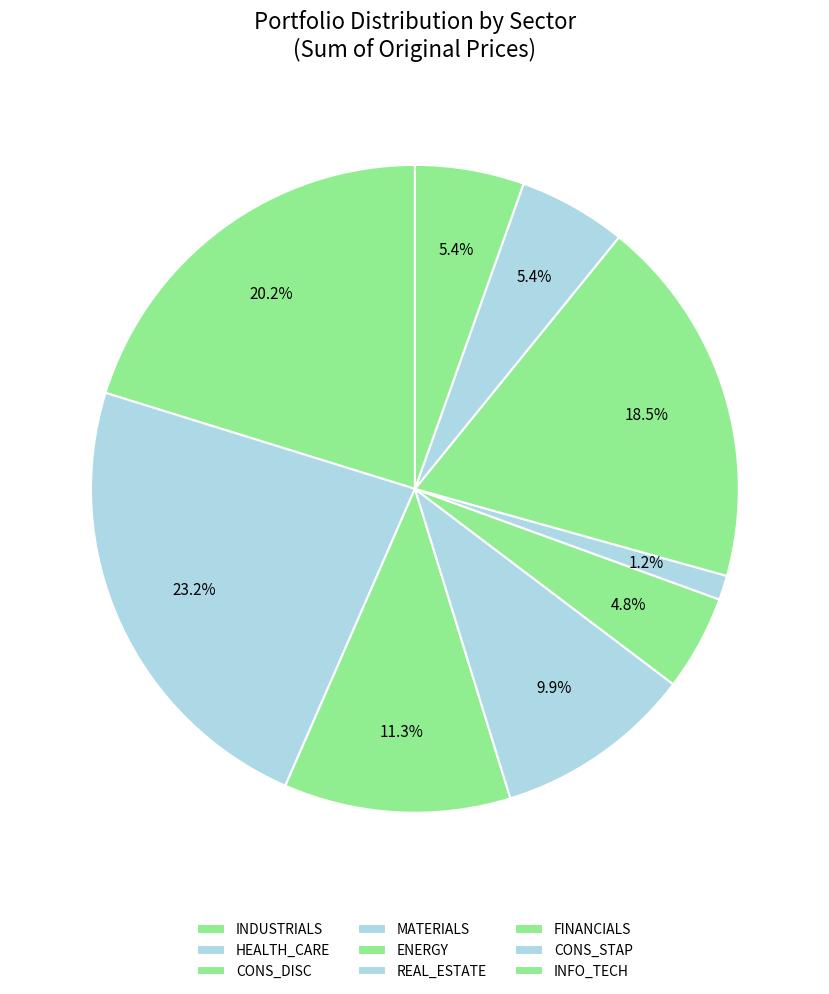

To the nearest percent, what is the difference between the largest and smallest slice percentages?

22%